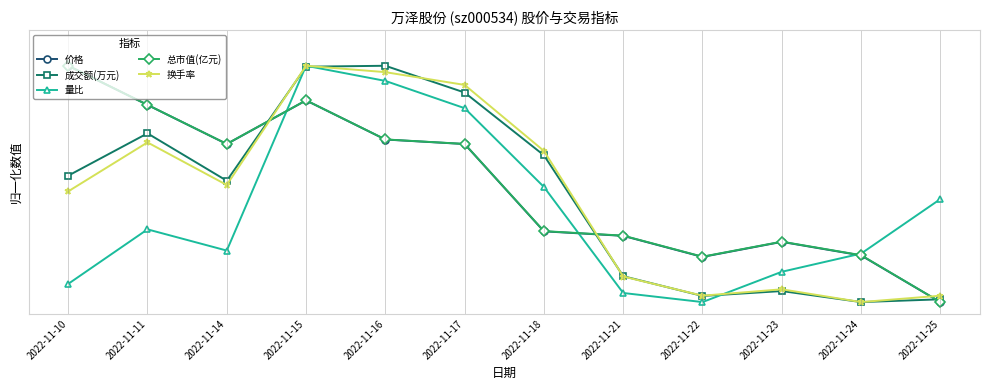

What are all the series names shown in the legend?

价格, 成交额(万元), 量比, 总市值(亿元), 换手率